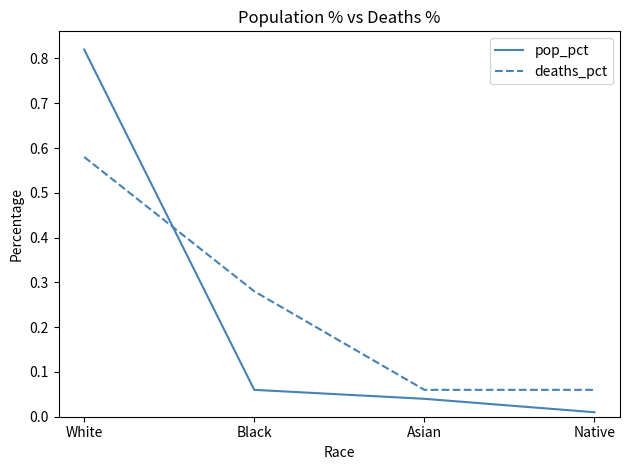

True or false: pop_pct has more than 0 points higher than both neighbors.

False